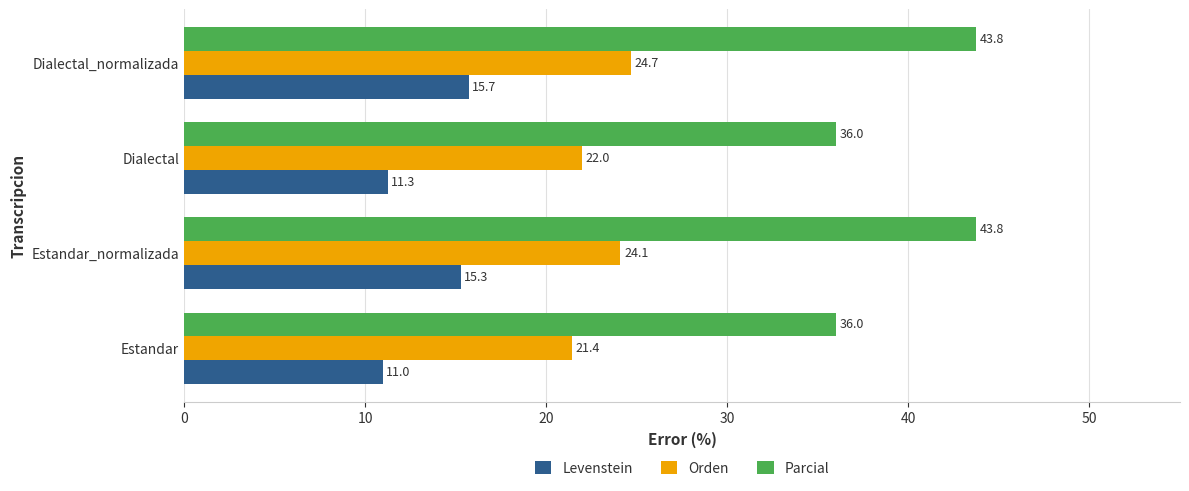

Which series changed the most between Estandar and Dialectal?

Orden